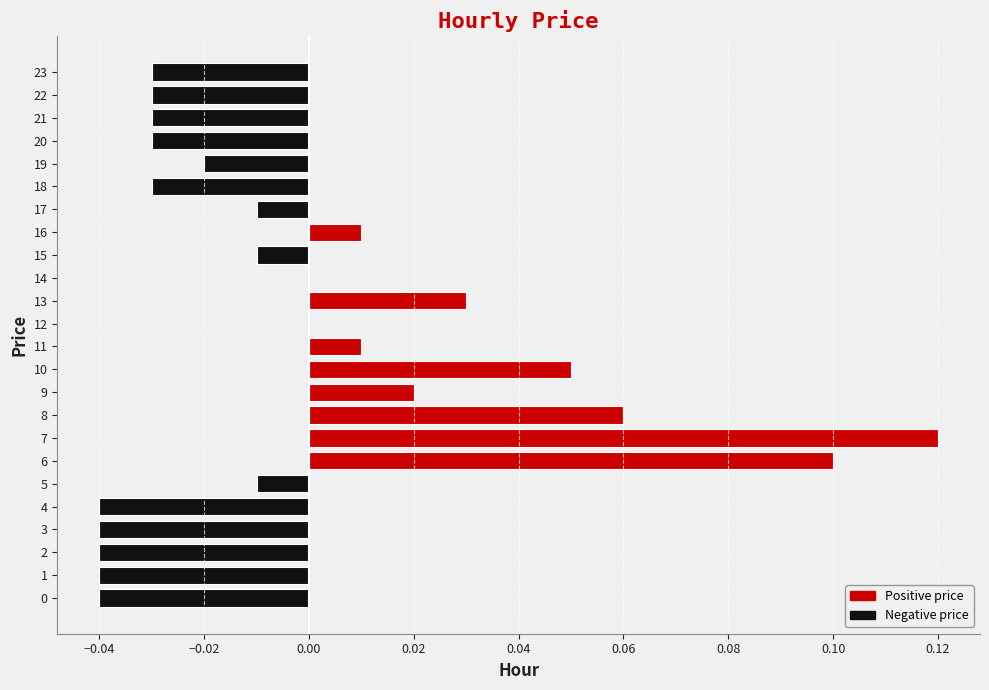

Is it true that the value at 7 is 0.1?

True